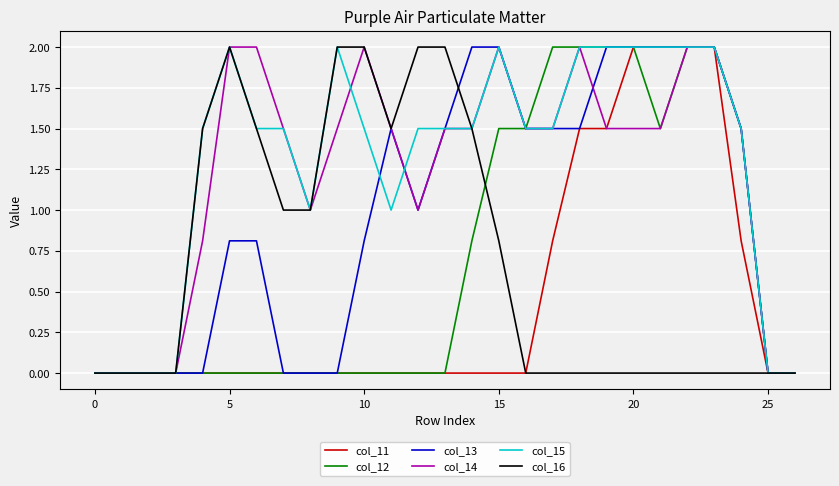

What is the maximum value for col_13?

2.0